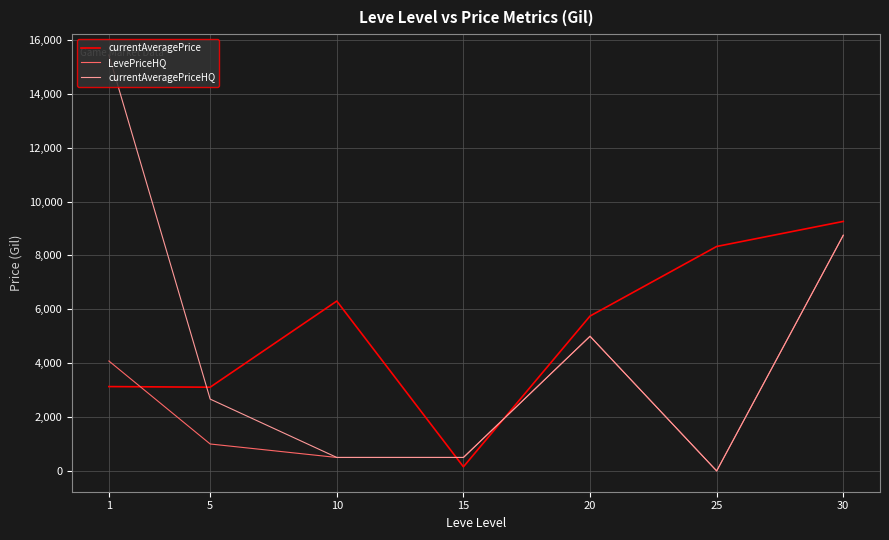

How many times do currentAveragePrice and LevePriceHQ cross each other?

3